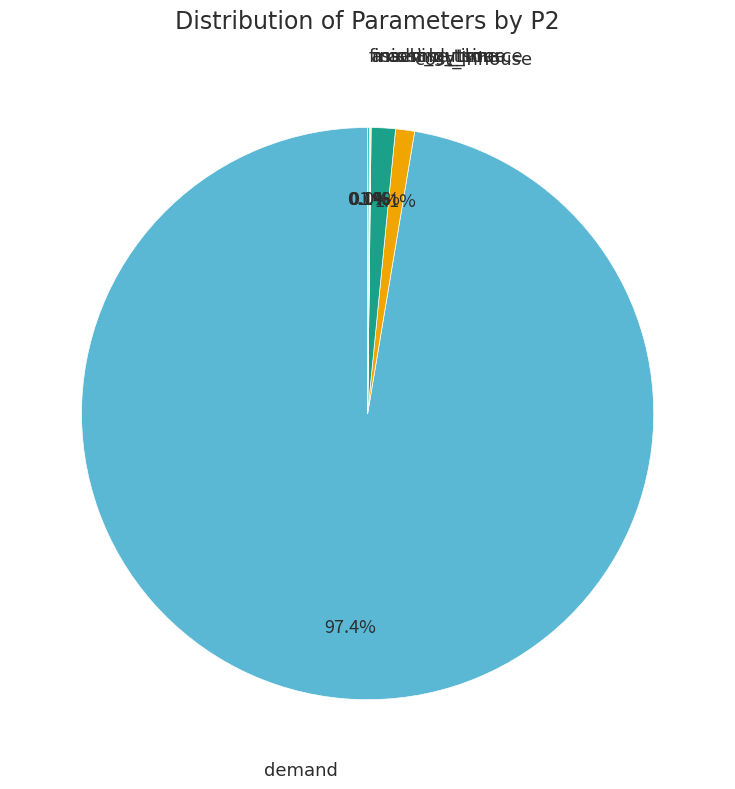

To the nearest percent, what is the average slice percentage?

17%